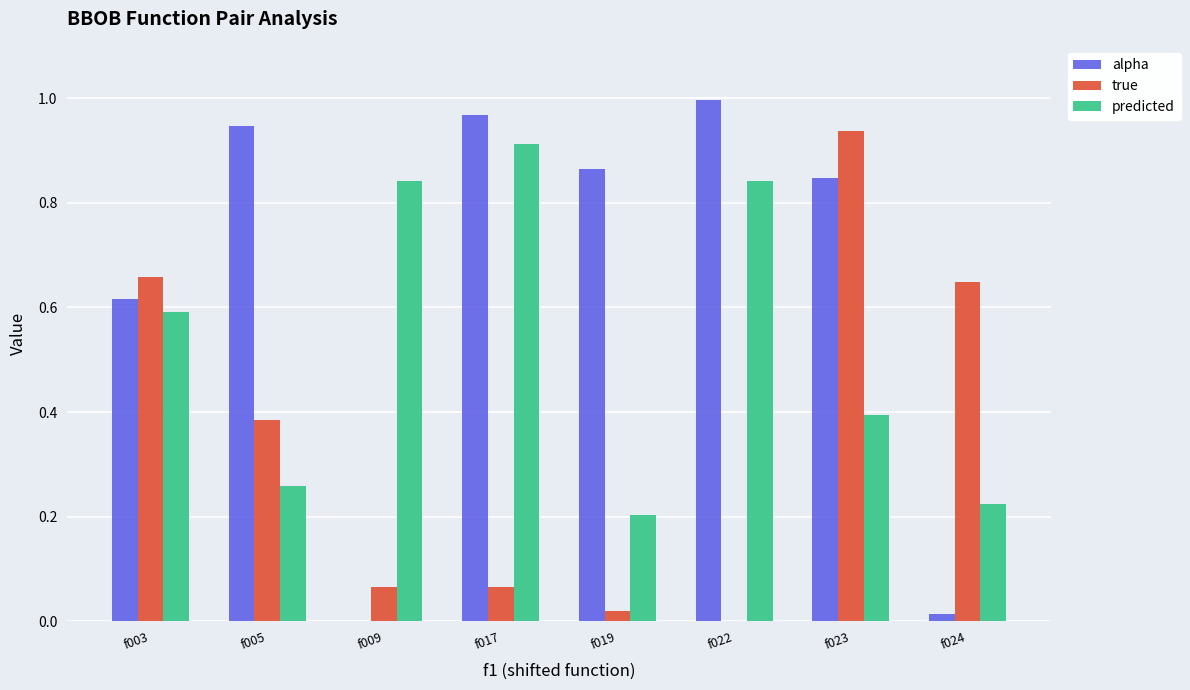

What is the sum of all alpha values?

5.3